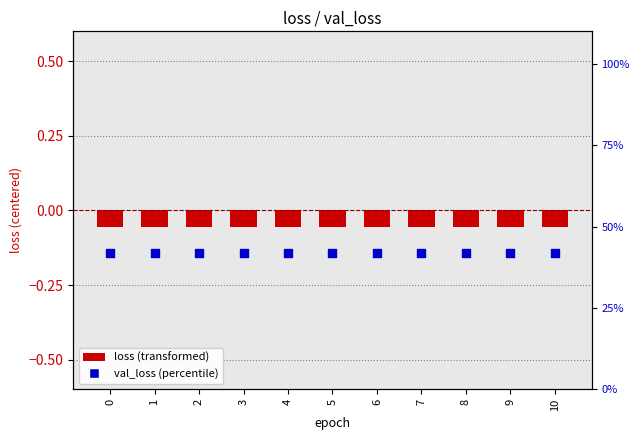

Is the value of loss (transformed) at 4 greater than the value of val_loss (percentile) at 4?

No